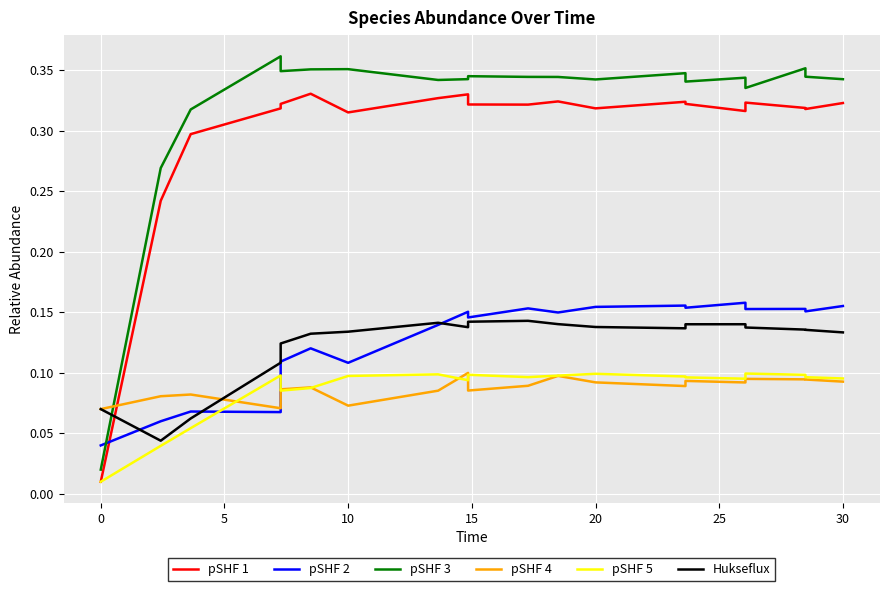

Reading left to right, extract all data points from this chart.

pSHF 1: 0.0	0.2	0.3	0.3	0.3	0.3	0.3	0.3	0.3	0.3	0.3	0.3	0.3	0.3	0.3	0.3	0.3	0.3	0.3	0.3
pSHF 2: 0.0	0.1	0.1	0.1	0.1	0.1	0.1	0.1	0.2	0.1	0.2	0.1	0.2	0.2	0.2	0.2	0.2	0.2	0.2	0.2
pSHF 3: 0.0	0.3	0.3	0.4	0.3	0.4	0.4	0.3	0.3	0.3	0.3	0.3	0.3	0.3	0.3	0.3	0.3	0.4	0.3	0.3
pSHF 4: 0.1	0.1	0.1	0.1	0.1	0.1	0.1	0.1	0.1	0.1	0.1	0.1	0.1	0.1	0.1	0.1	0.1	0.1	0.1	0.1
pSHF 5: 0.0	0.0	0.1	0.1	0.1	0.1	0.1	0.1	0.1	0.1	0.1	0.1	0.1	0.1	0.1	0.1	0.1	0.1	0.1	0.1
Hukseflux: 0.1	0.0	0.1	0.1	0.1	0.1	0.1	0.1	0.1	0.1	0.1	0.1	0.1	0.1	0.1	0.1	0.1	0.1	0.1	0.1